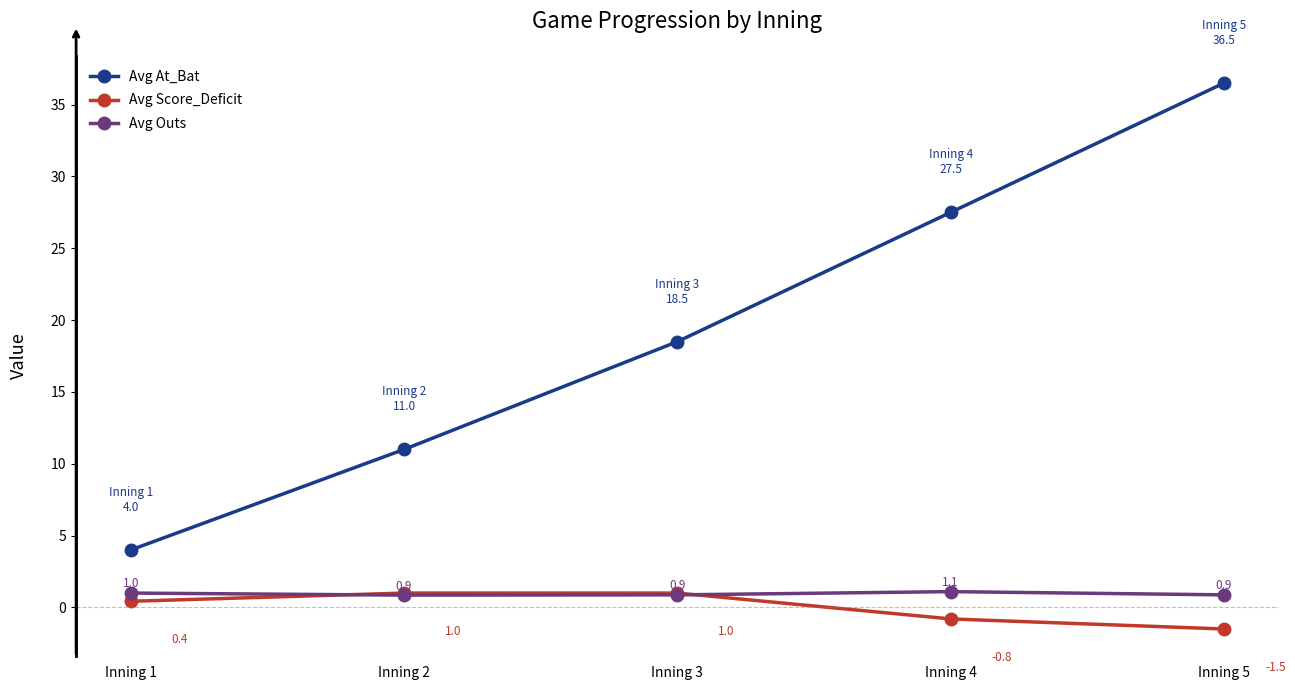

What is the value of the Avg At_Bat point at the 1st from the left?

4.0